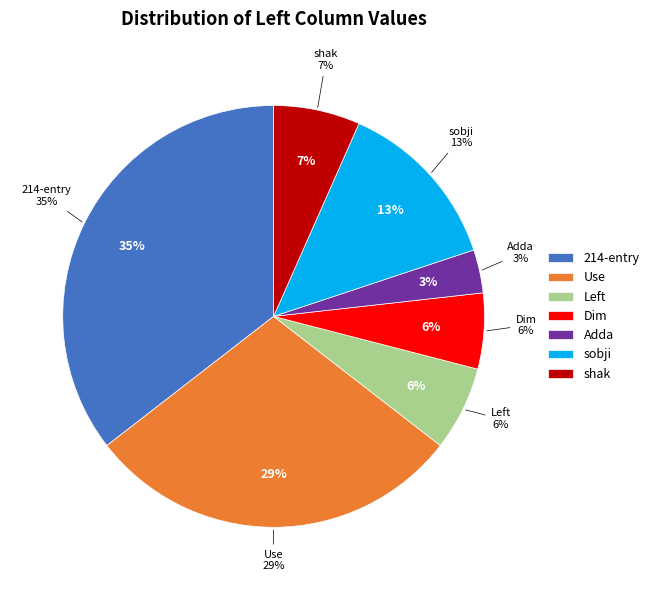

Count the number of slices in the pie.

7